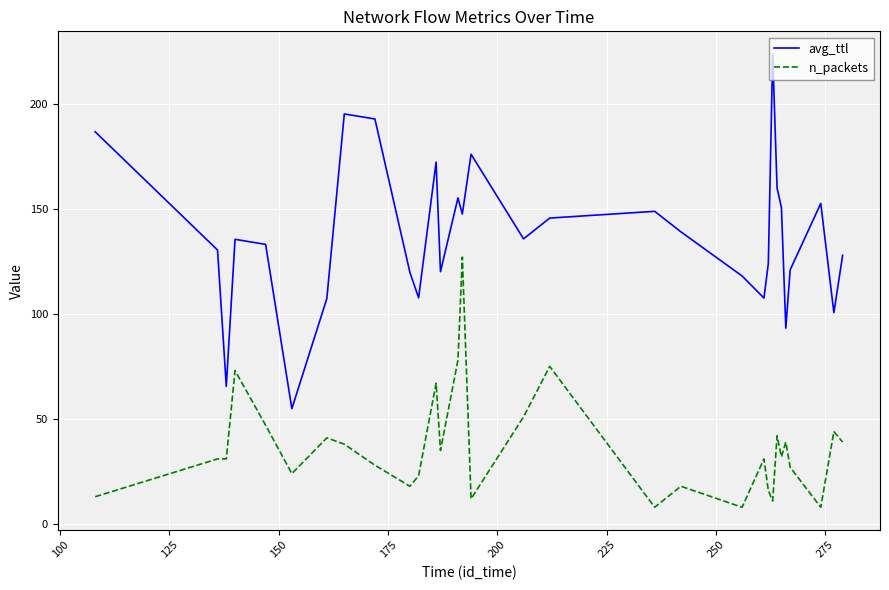

What is the lowest value of the avg_ttl series?

54.9